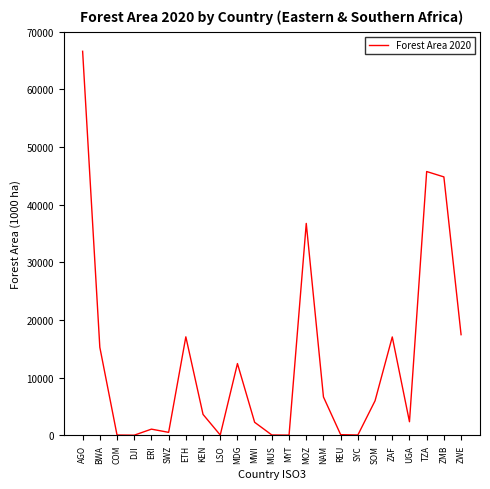

How many values are below 3611?

11